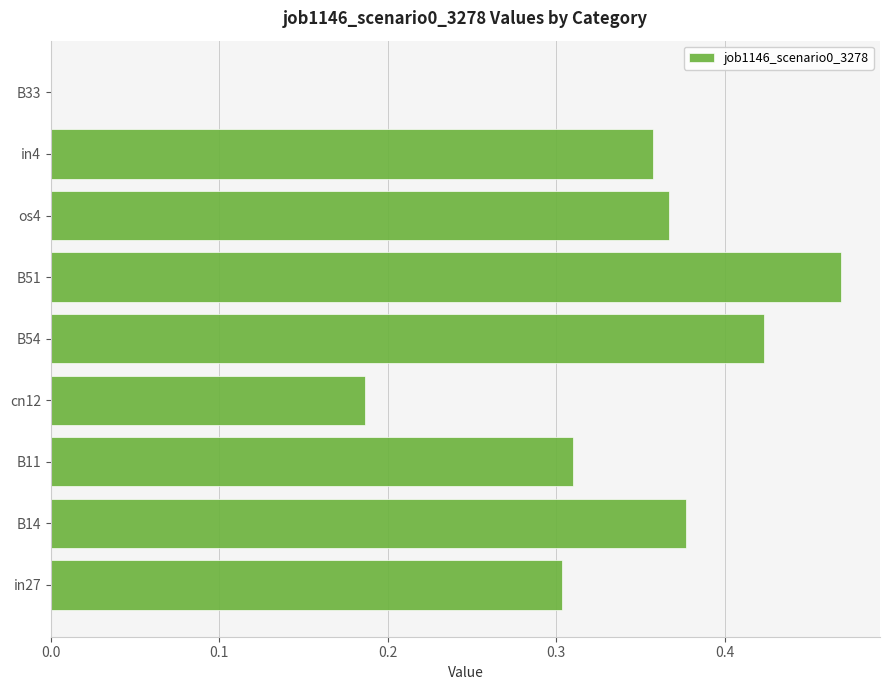

The chart shows a value of 0.3 at B11. True or false?

True